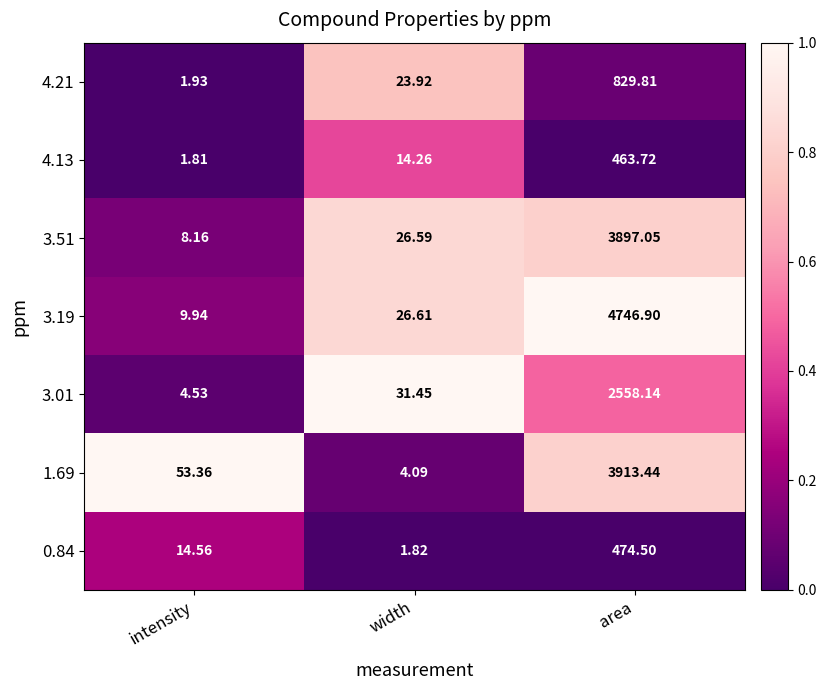

At which label does 0.84 reach its minimum?

width